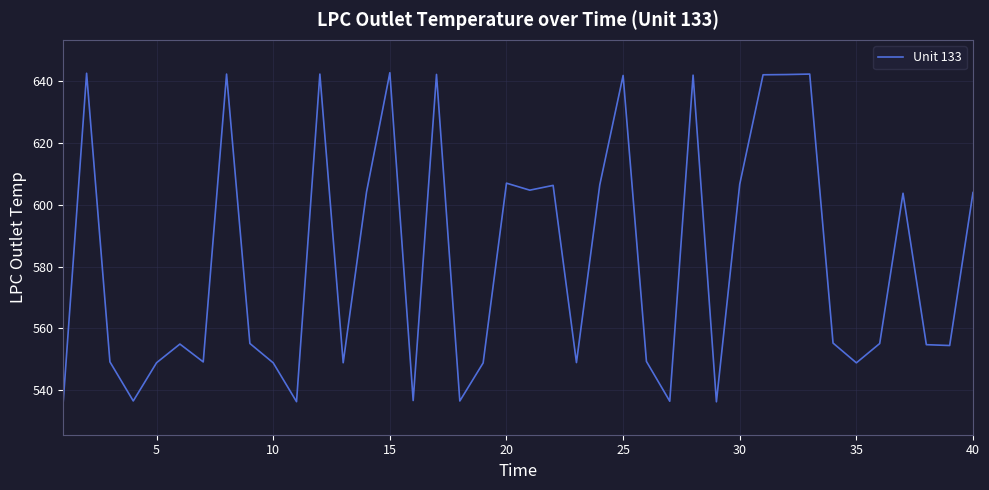

What is the maximum value shown in the chart?

642.8